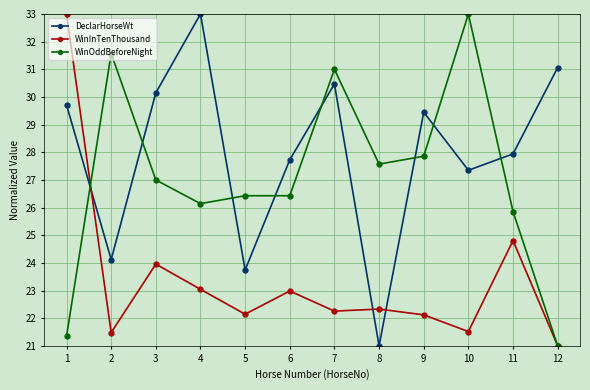

What is the sum of all WinOddBeforeNight values?

325.2